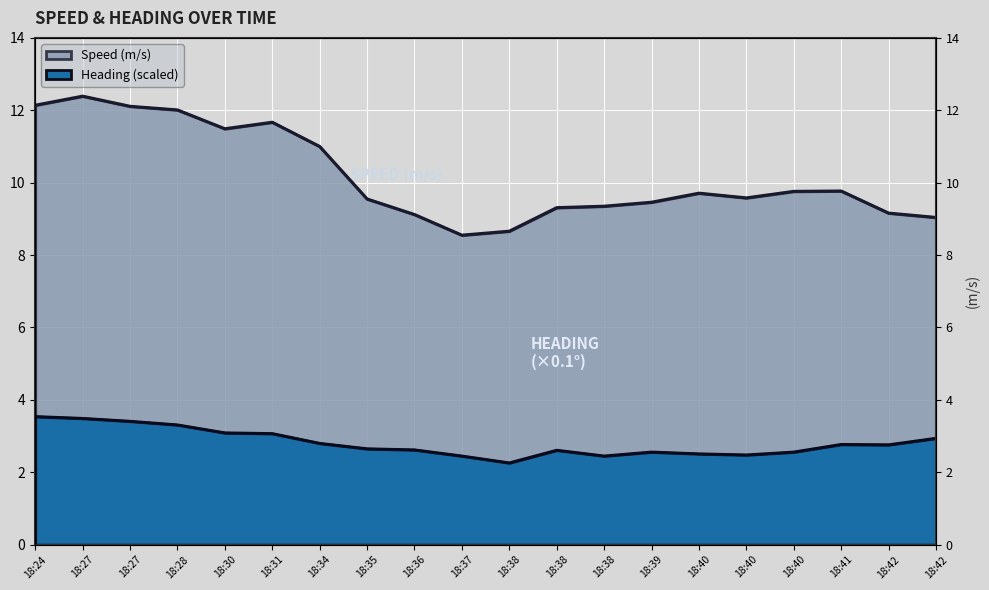

What is the value of the Speed (m/s) point at the 8th from the left?

9.6